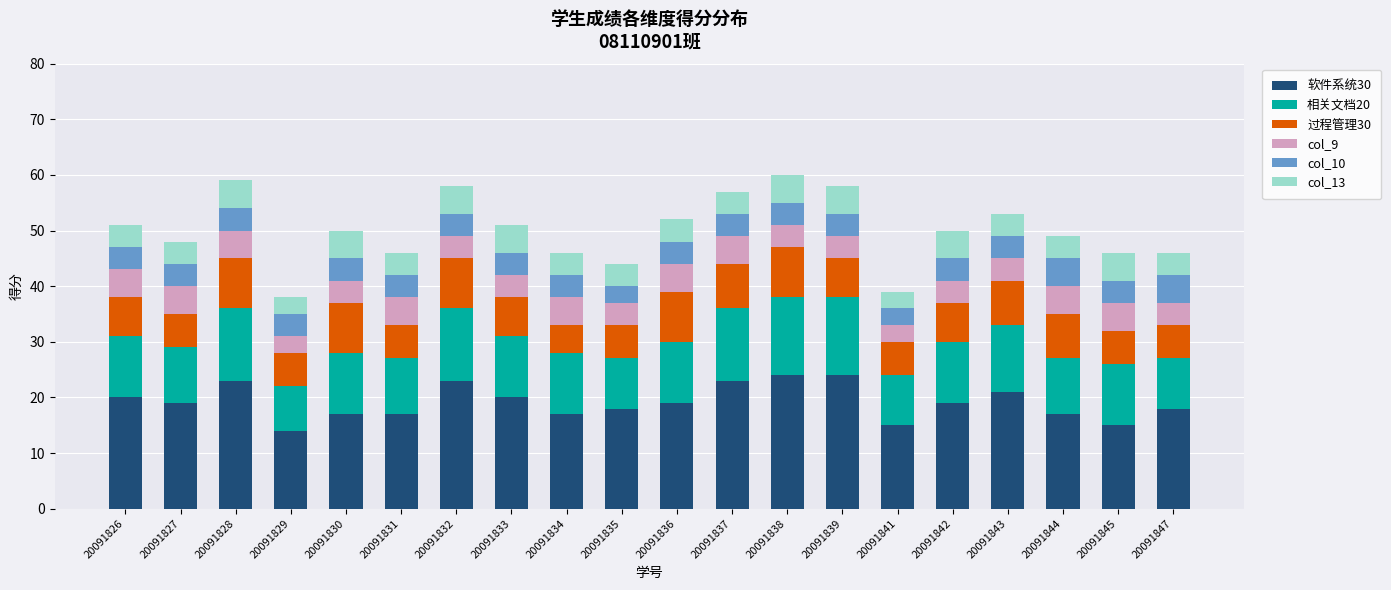

At which label does 软件系统30 reach its minimum?

20091829